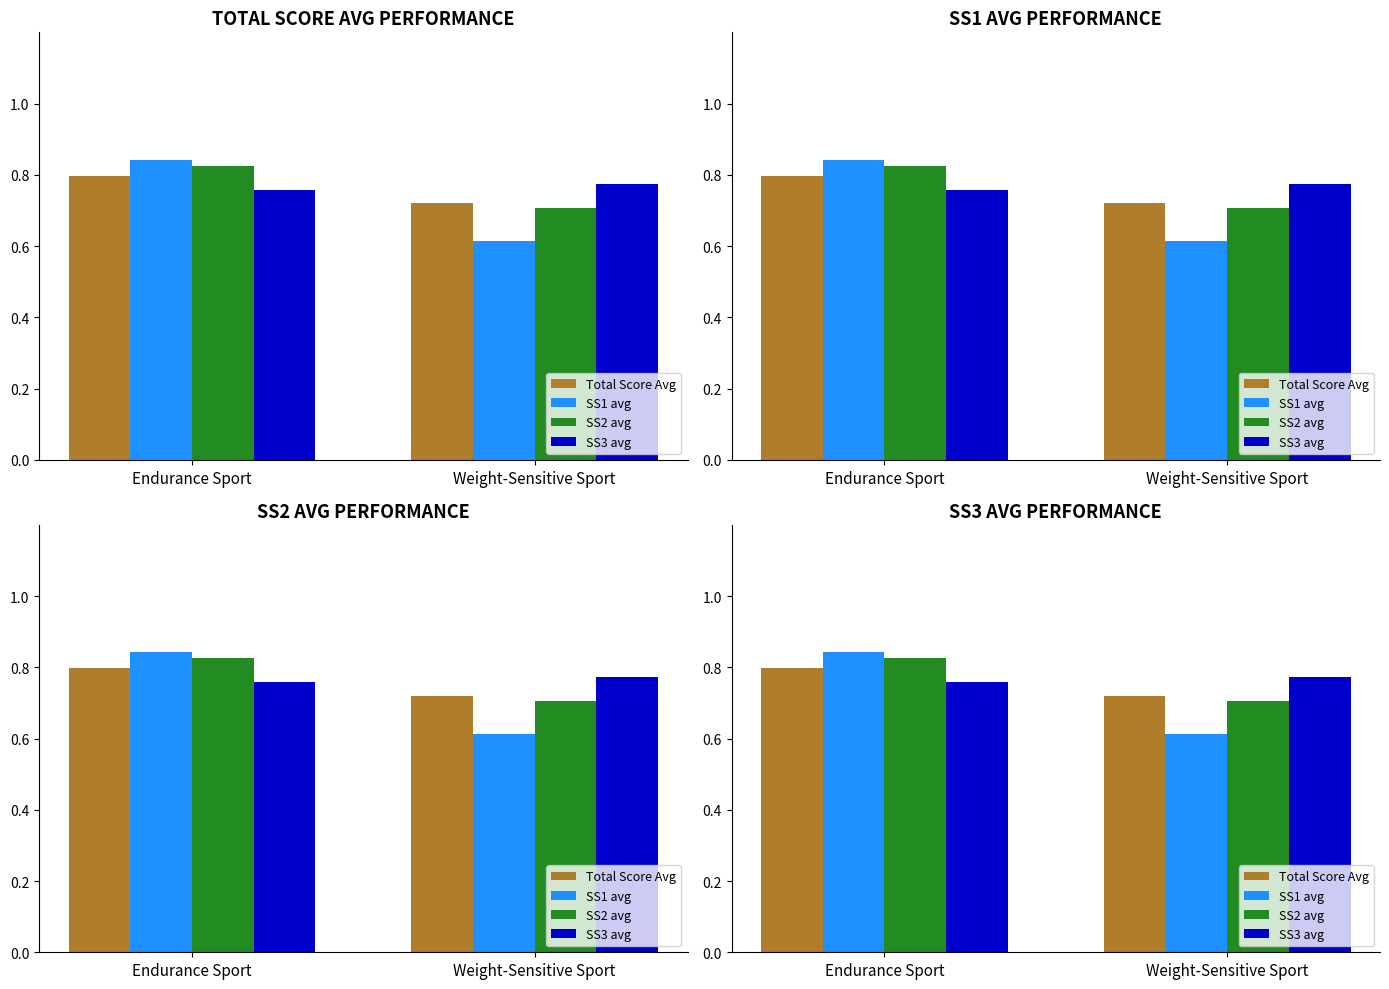

Between Weight-Sensitive Sport and Endurance Sport, which is larger?

Endurance Sport